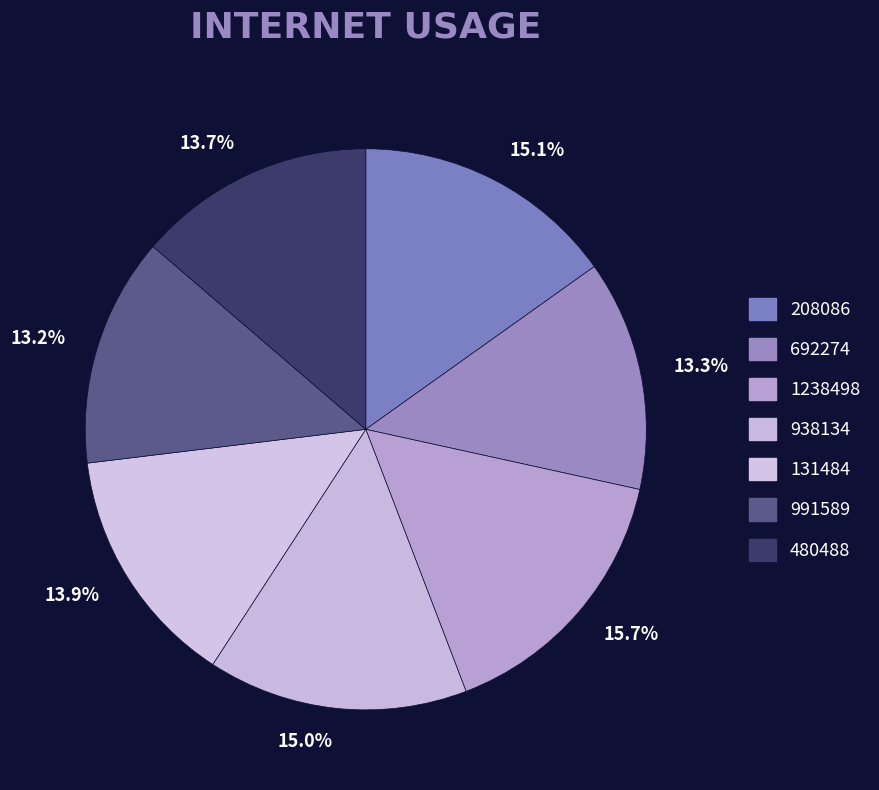

Which category has the biggest portion of the pie?

15.7%